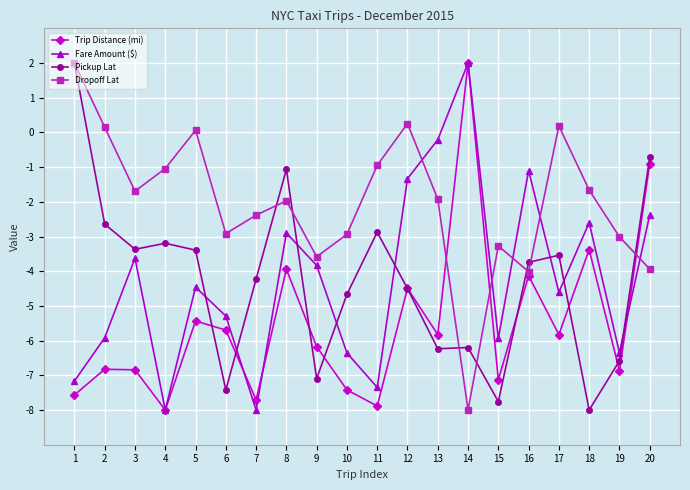

At which category does Pickup Lat reach its first local valley?

3